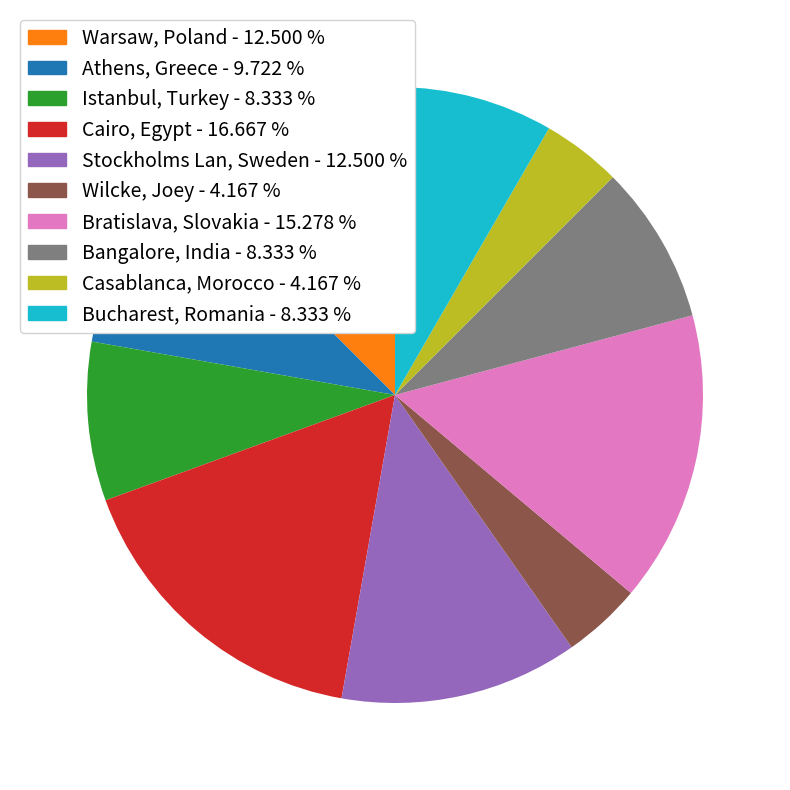

Is there any slice that represents more than half of the pie?

No